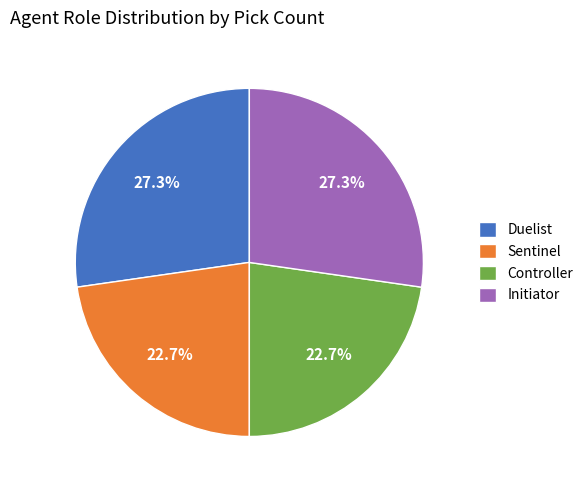

To the nearest percent, what portion does Controller represent?

23%